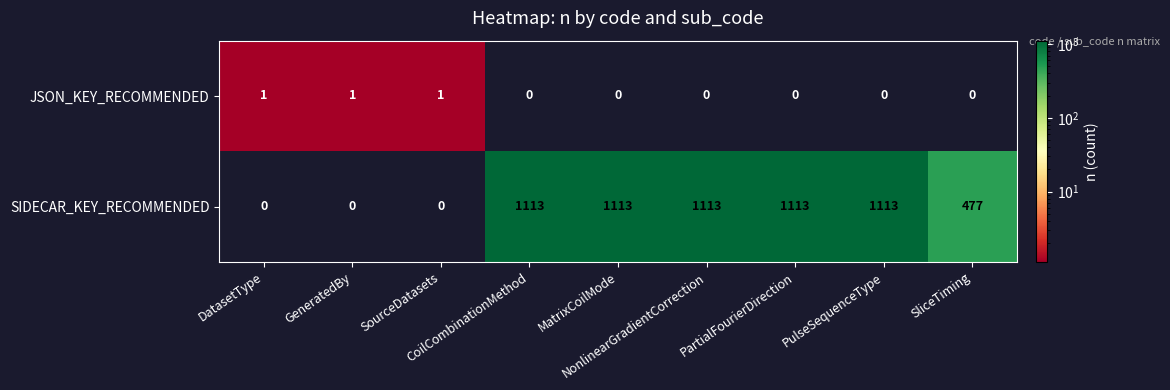

What is the highest value of the SIDECAR_KEY_RECOMMENDED series?

1113